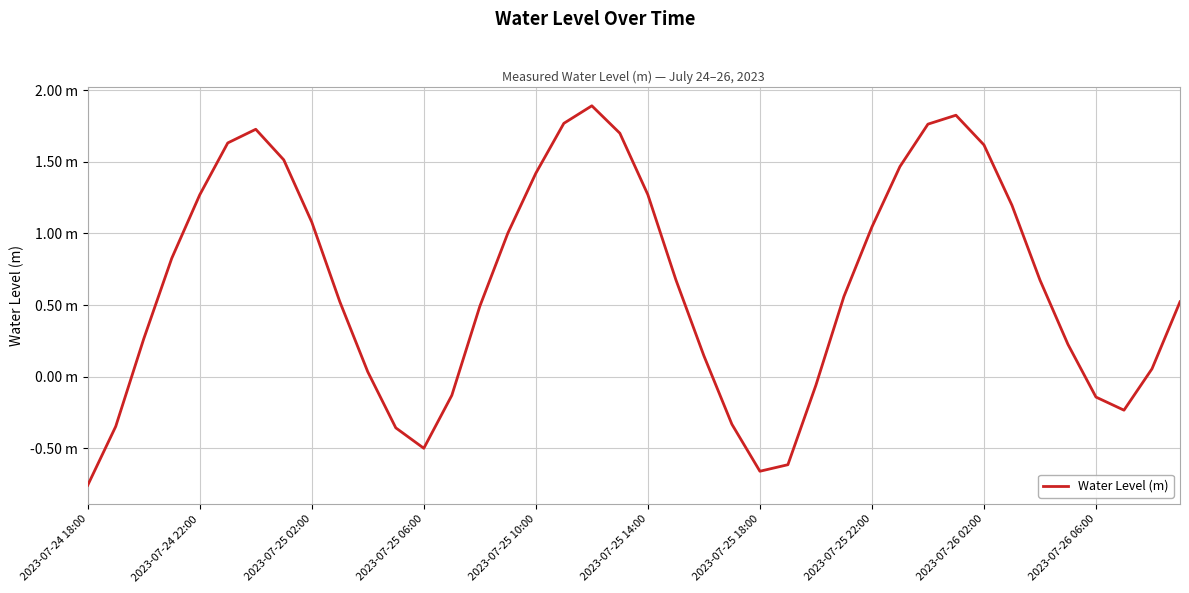

Does the chart have visible grid lines?

Yes